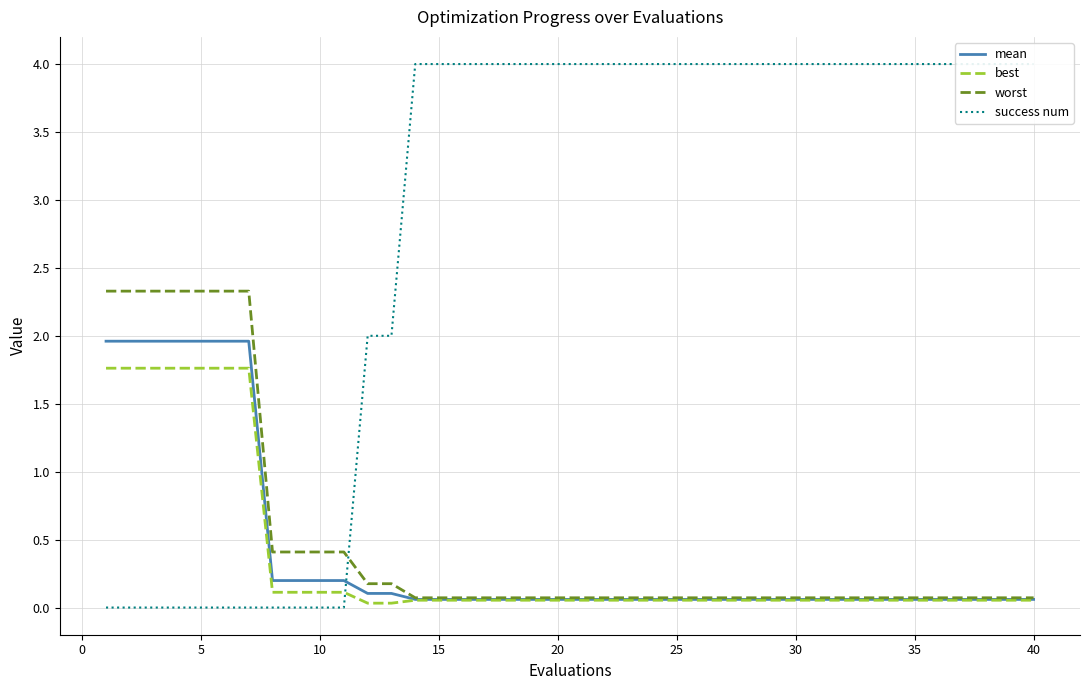

What is the highest value of the mean series?

2.0